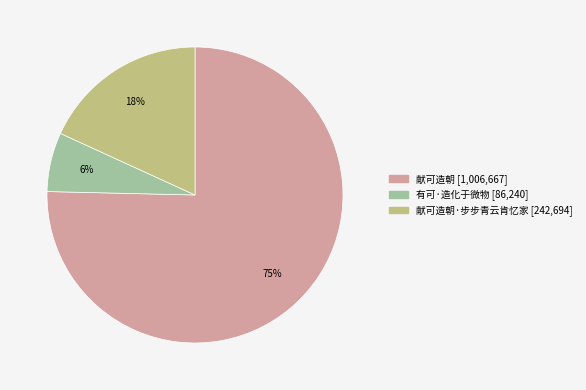

Rank the categories by value from highest to lowest.

献可造朝, 献可造朝·步步青云肯忆家, 有可·造化于微物